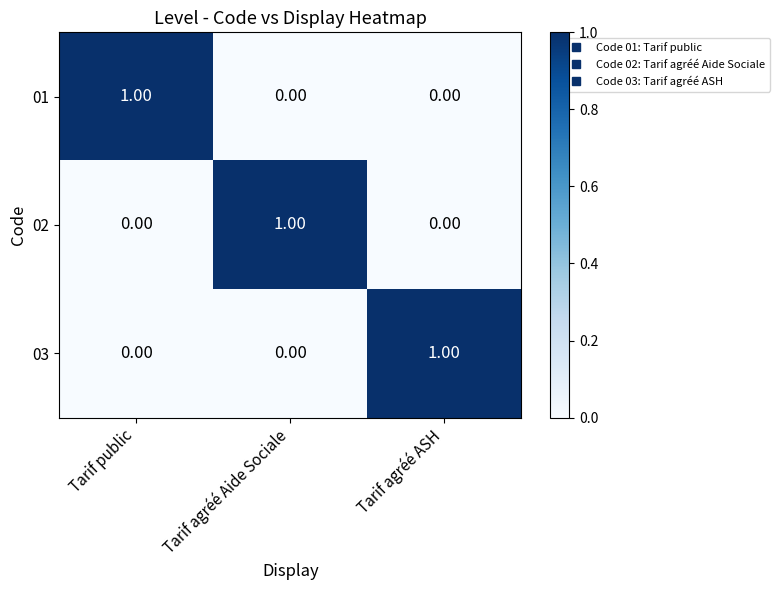

Is the value of 03 at Tarif agréé ASH greater than the value of 02 at Tarif agréé ASH?

Yes